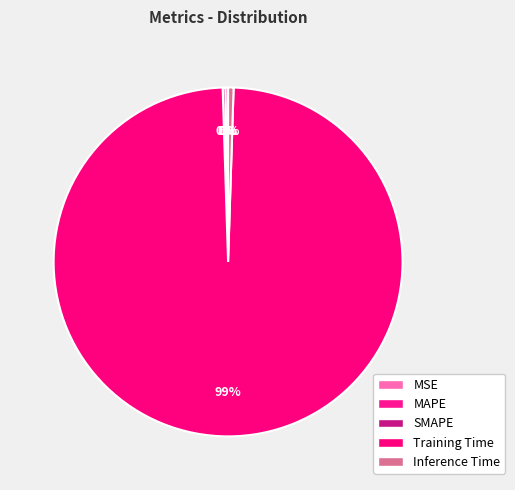

How many slices are in this pie chart?

5